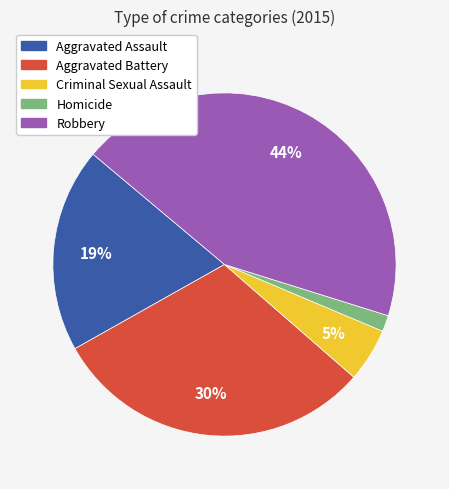

Is there a majority slice in this chart?

No